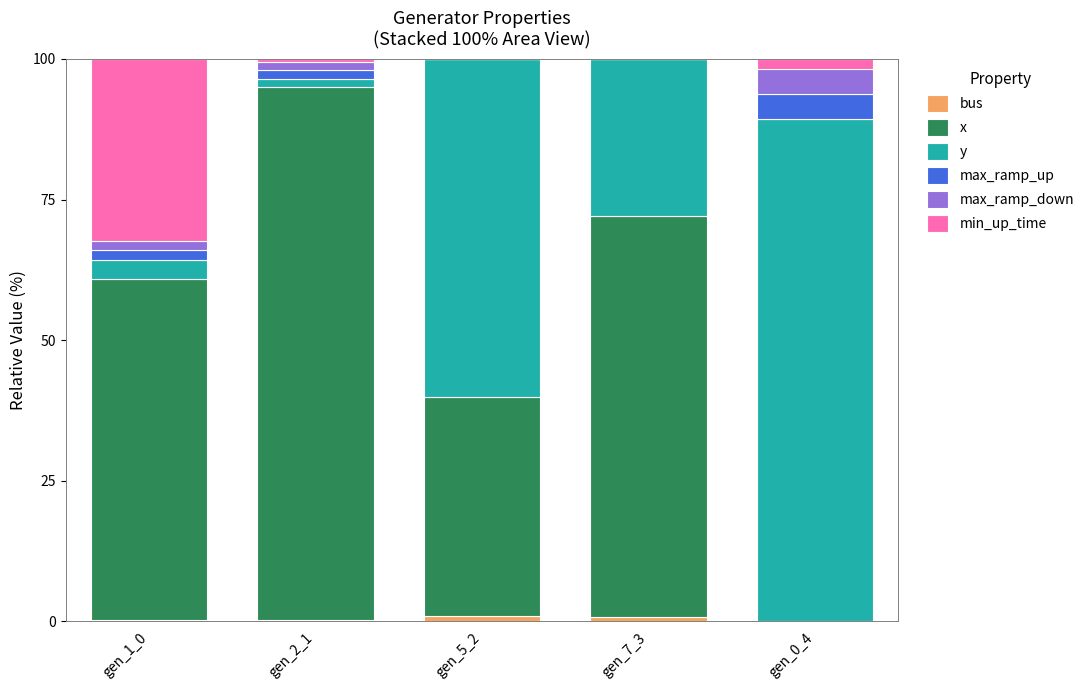

What is the average value of the min_up_time series?

6.9